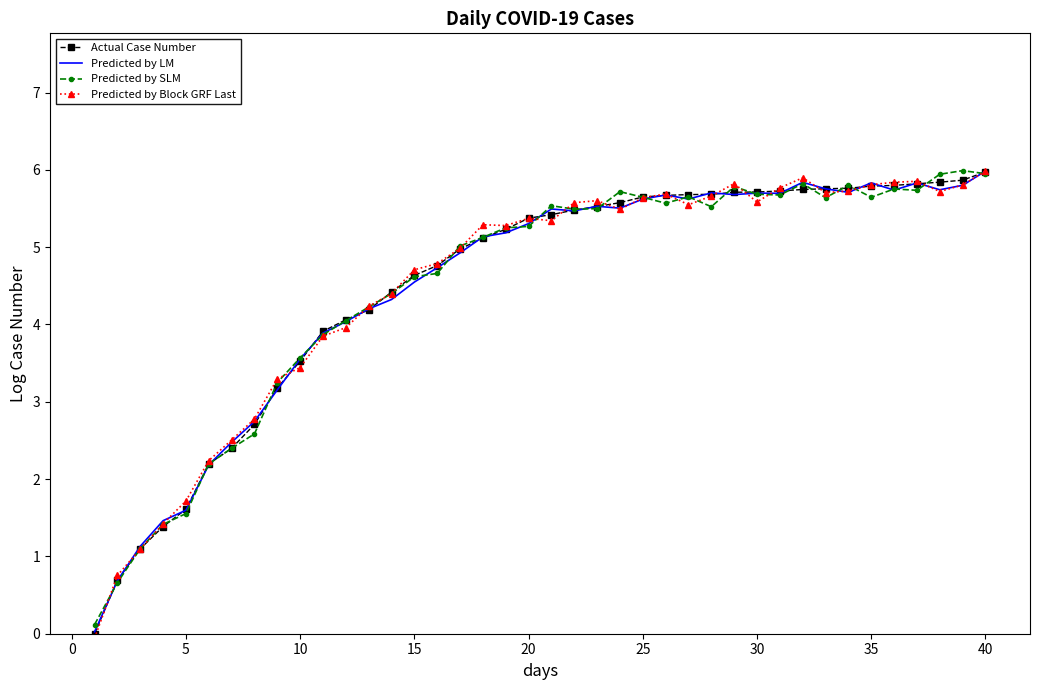

What is the maximum value shown in the chart?

6.0